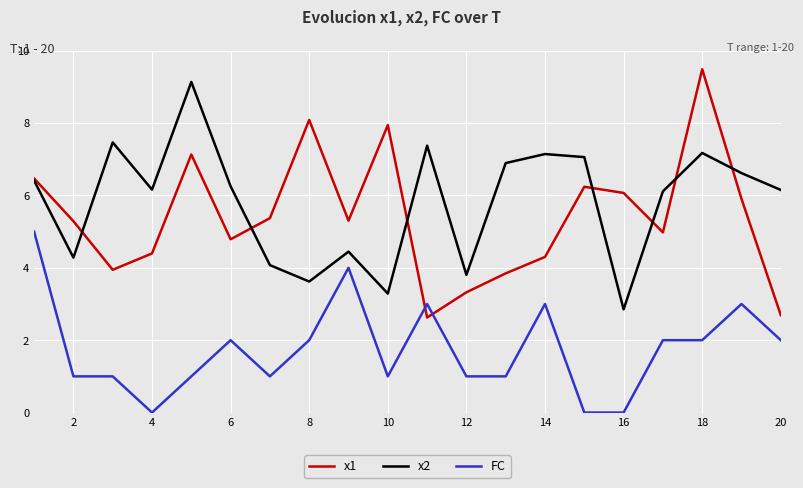

Does the chart have visible grid lines?

Yes